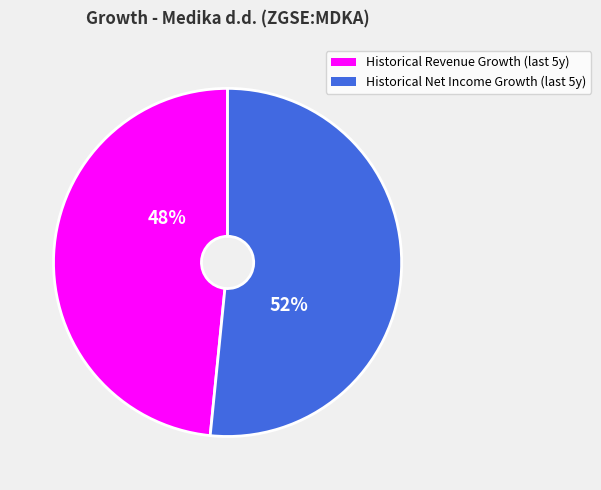

Does any single category account for the majority?

Yes